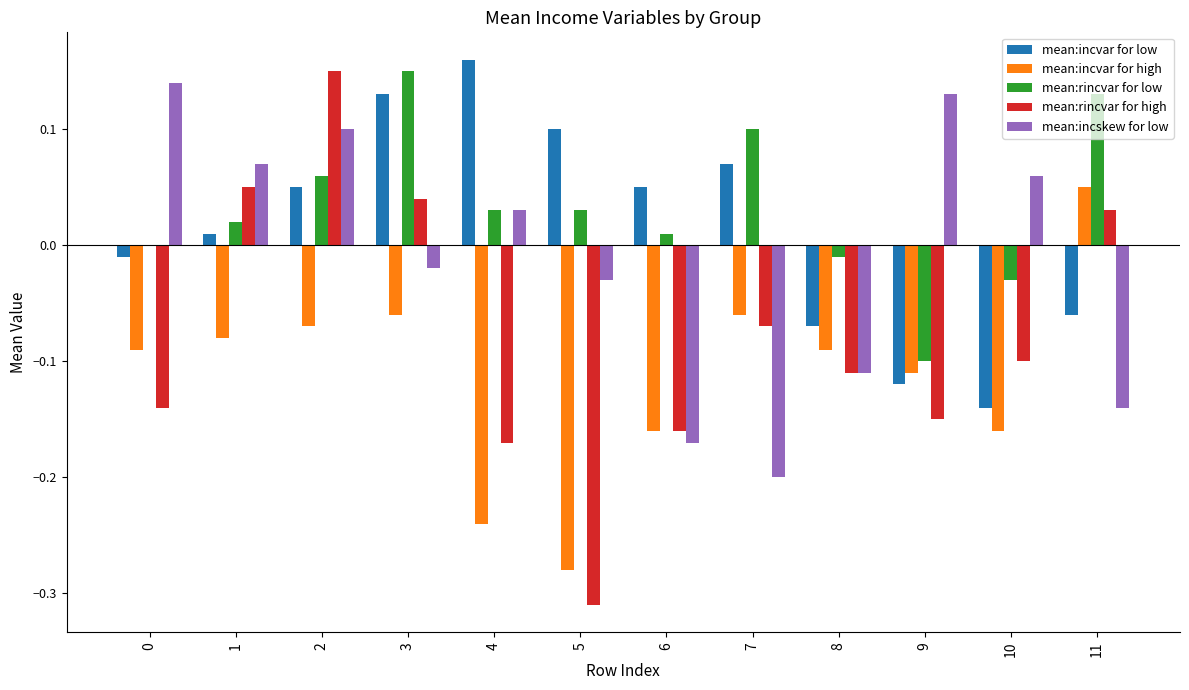

Which series changed the most between 6 and 8?

mean:incvar for low